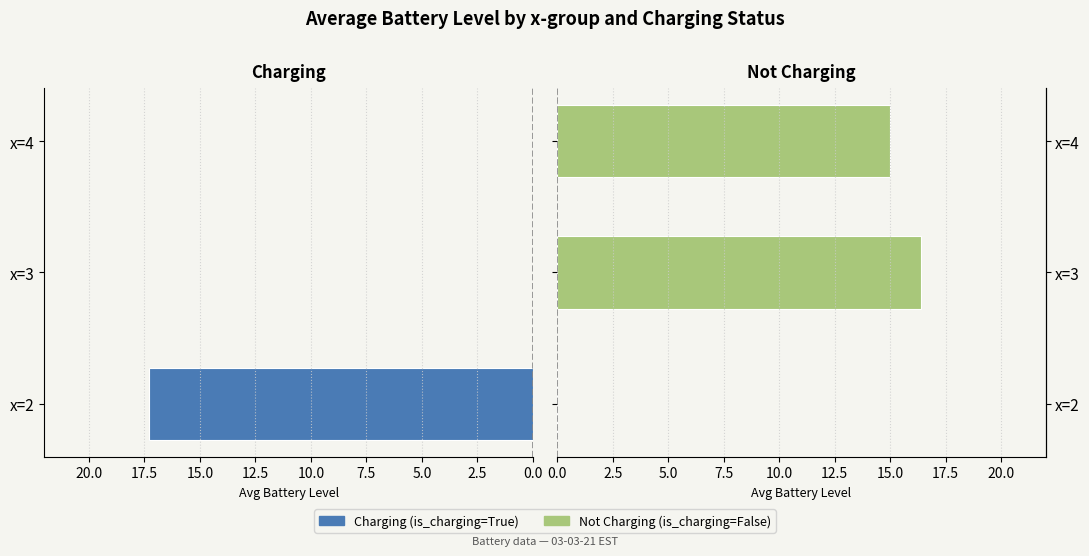

Which series has the widest spread of values?

Charging